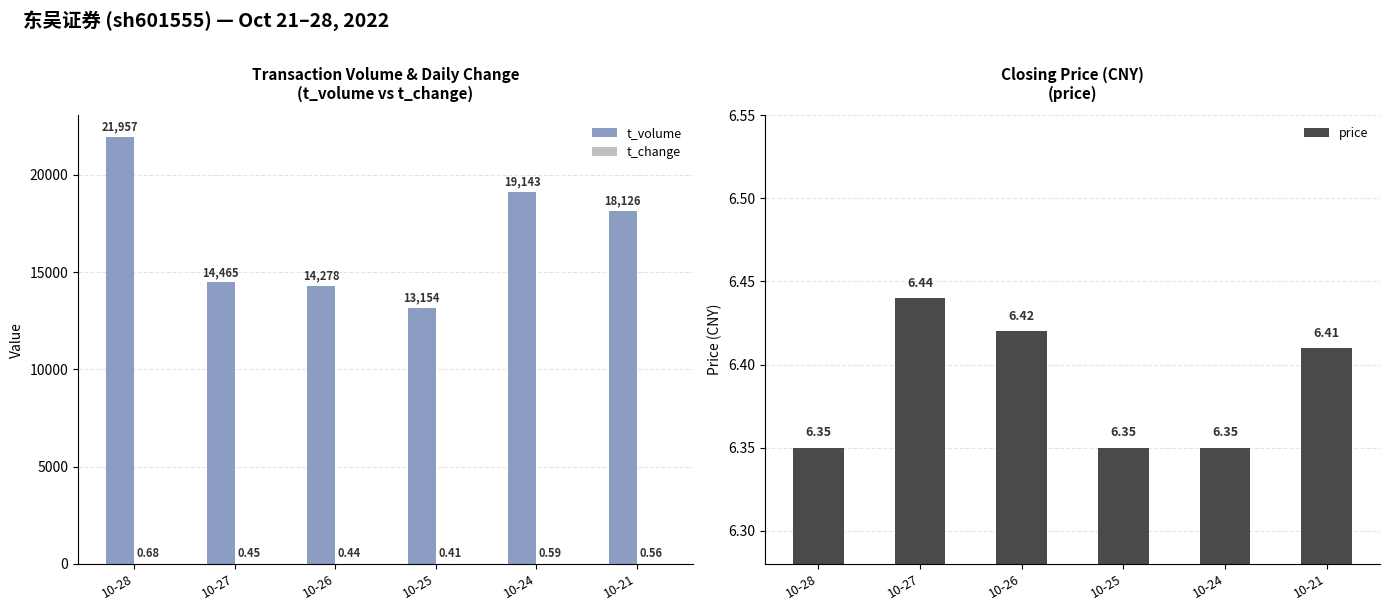

What is the smallest value displayed?

0.4